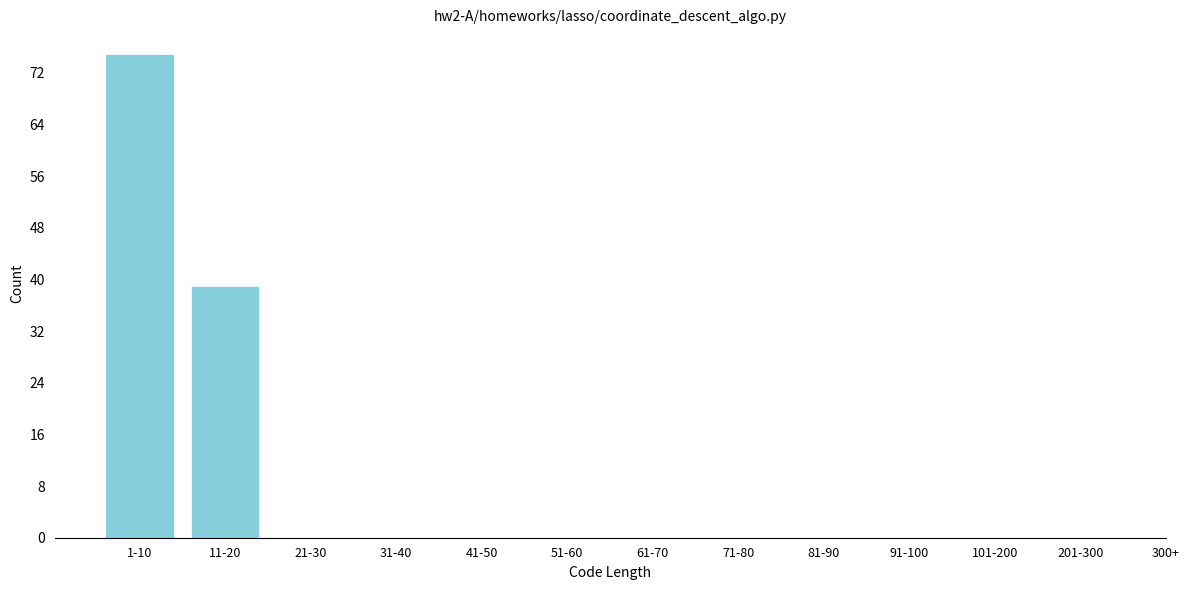

Reading right to left, extract all data points from this chart.

201-300=0	101-200=0	91-100=0	81-90=0	71-80=0	61-70=0	51-60=0	41-50=0	31-40=0	21-30=0	11-20=39	1-10=75